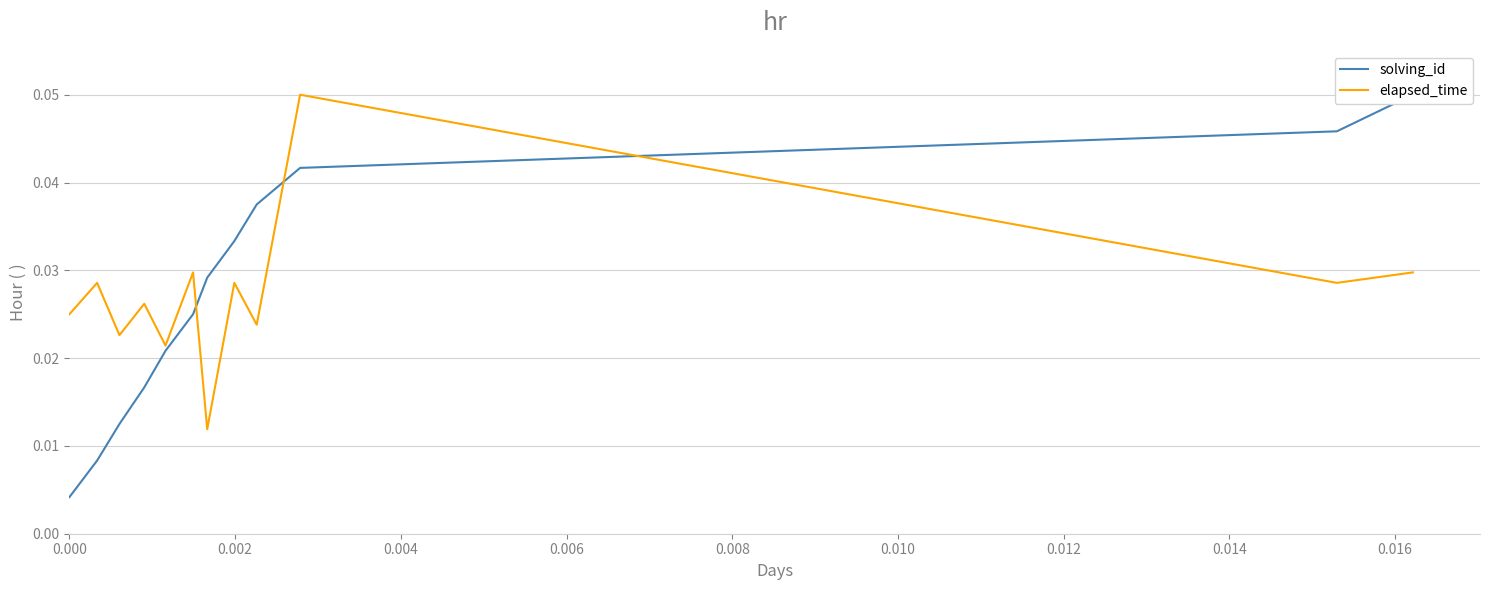

Is it true that solving_id equals 0.0 at 0.010?

True